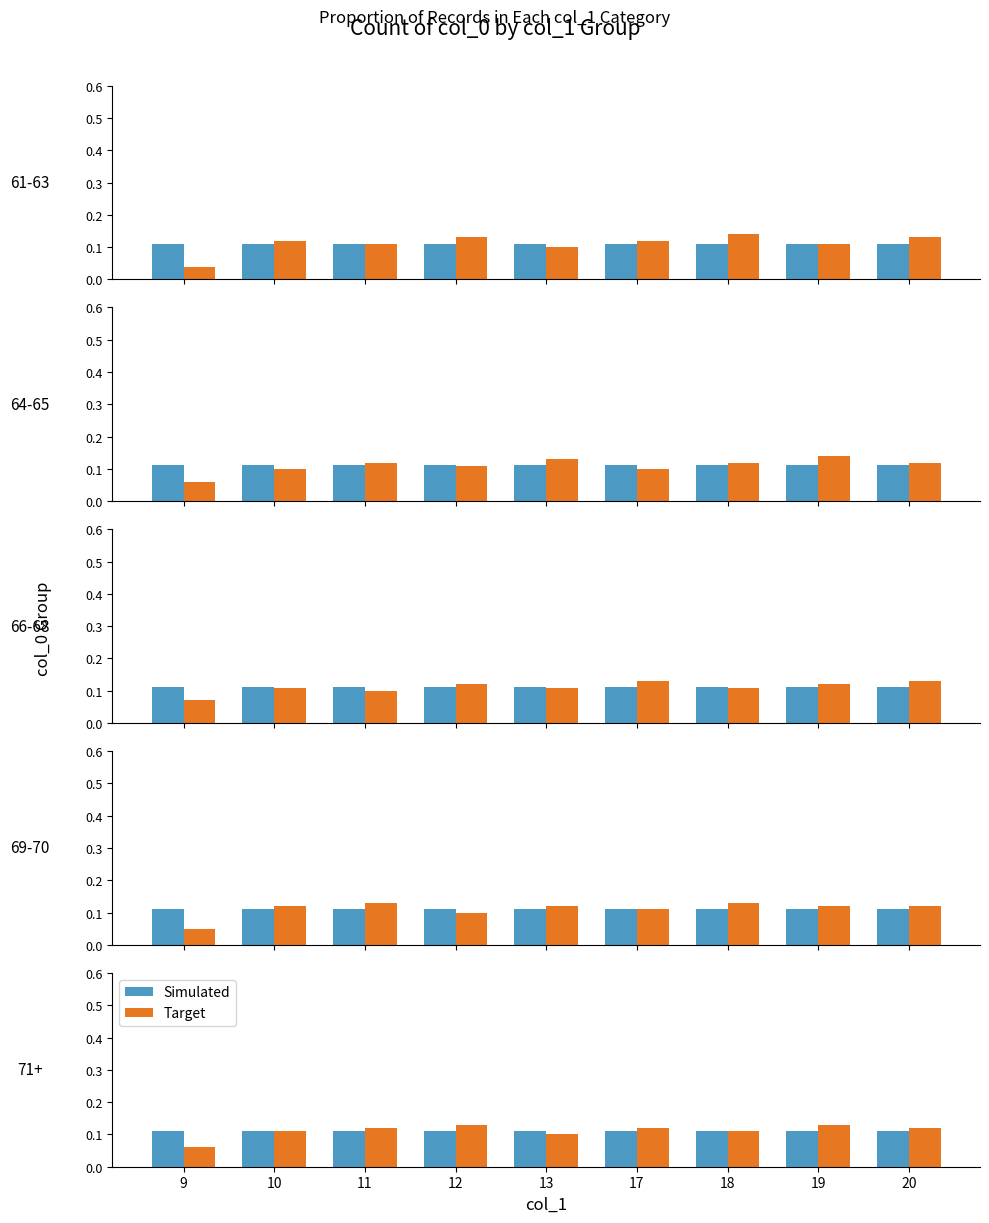

What is the value of the Target bar at the 1st from the left?

0.1